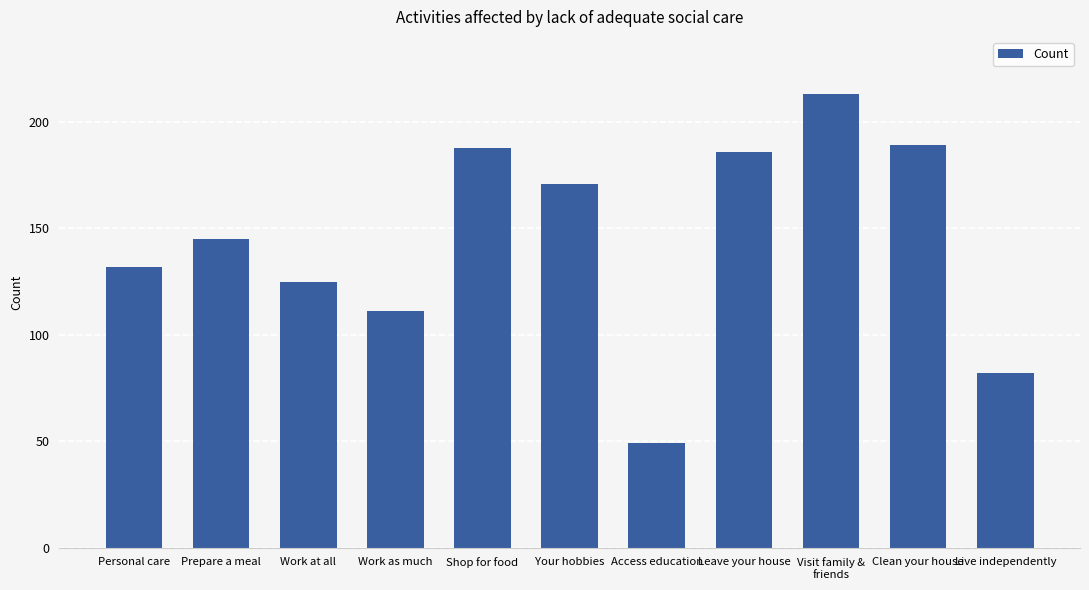

The chart shows a value of 49 at Access education. True or false?

True